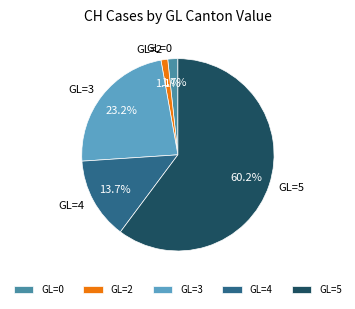

To the nearest percent, what is the difference between the GL=2 and GL=0 slice percentages?

1%